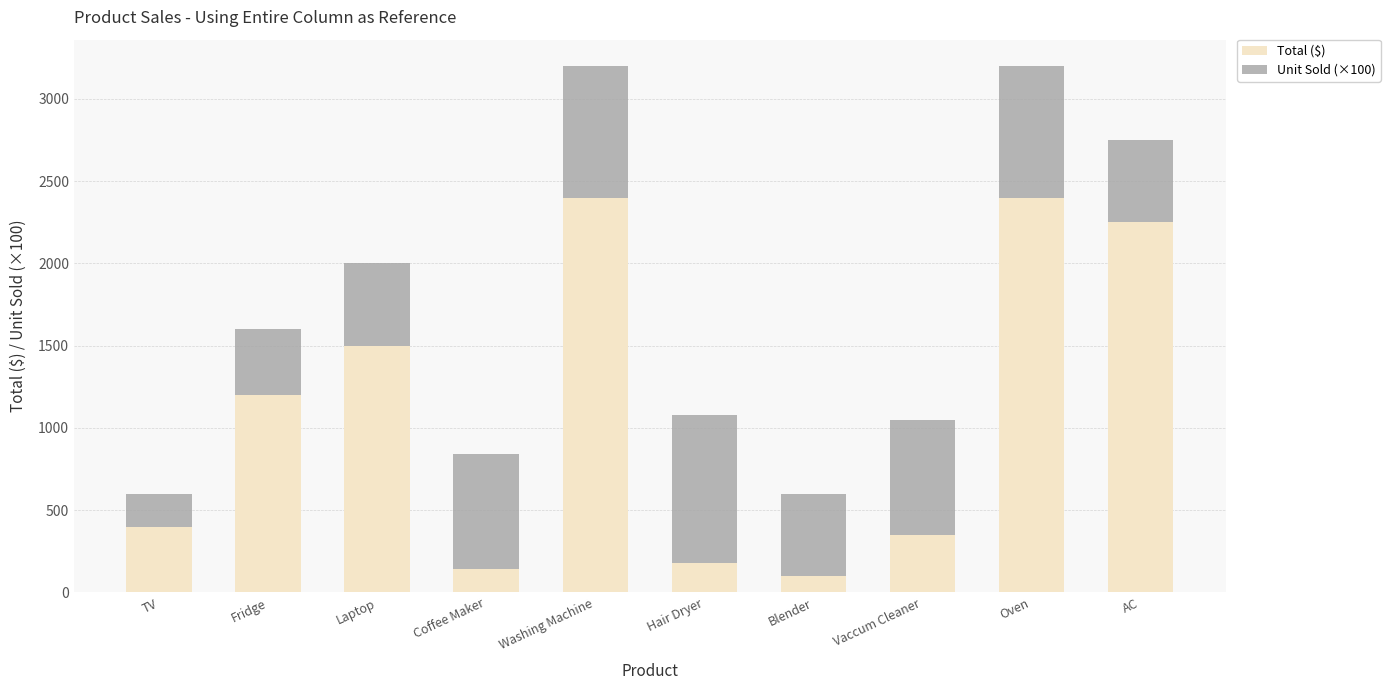

At which label is Total ($) closest to 1250?

Fridge